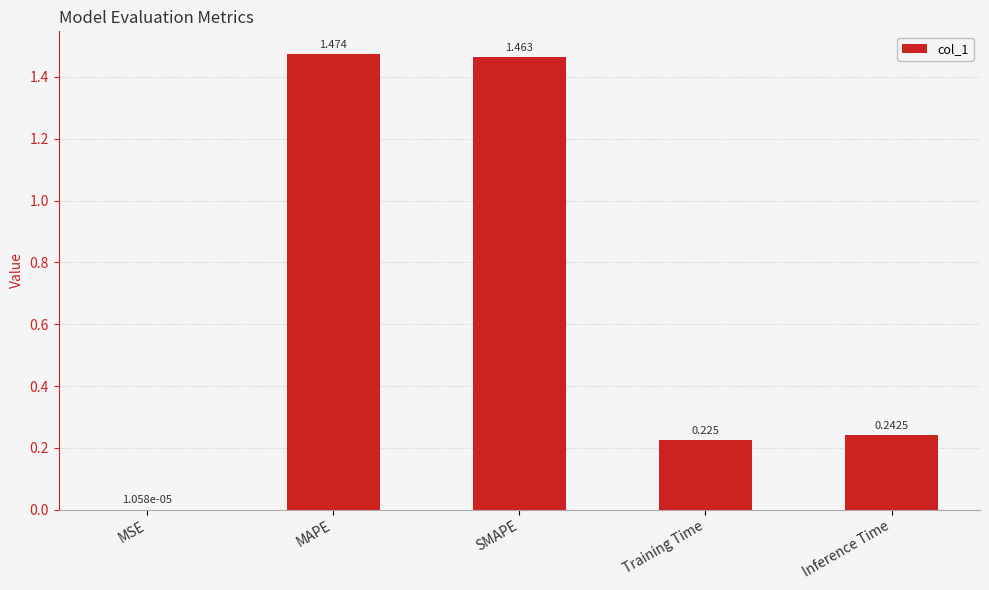

At which category does the chart reach its peak across all series?

MAPE